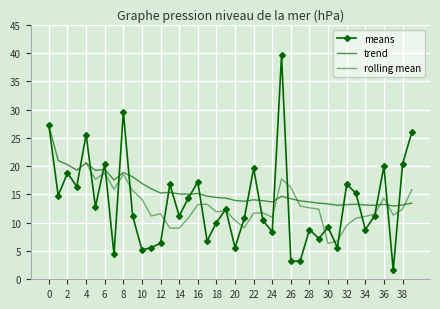

Reading left to right, transcribe all the data shown in this chart.

27.2	14.8	18.8	16.4	25.6	12.8	20.4	4.4	29.6	11.2	5.2	5.6	6.4	16.8	11.2	14.4	17.2	6.8	10.0	12.4	5.6	10.8	19.6	10.4	8.4	39.6	3.2	3.2	8.8	7.2	9.2	5.6	16.8	15.2	8.8	11.2	20.0	1.6	20.4	26.0